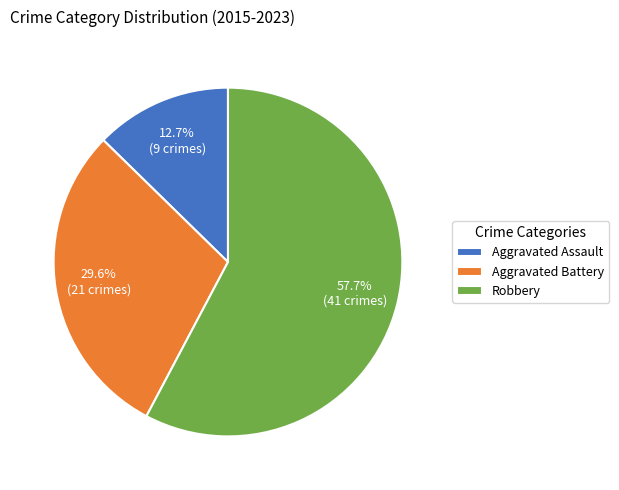

What is the majority slice?

Robbery